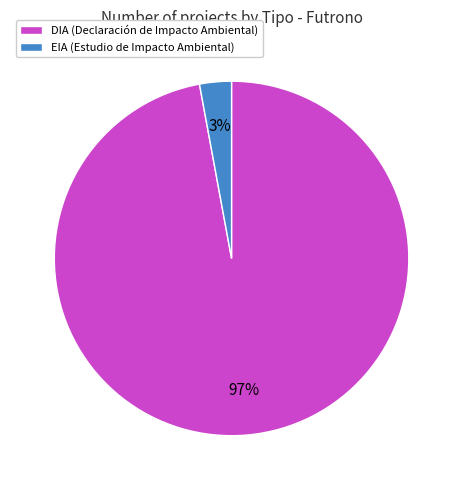

Which slice represents more than half of the pie?

DIA